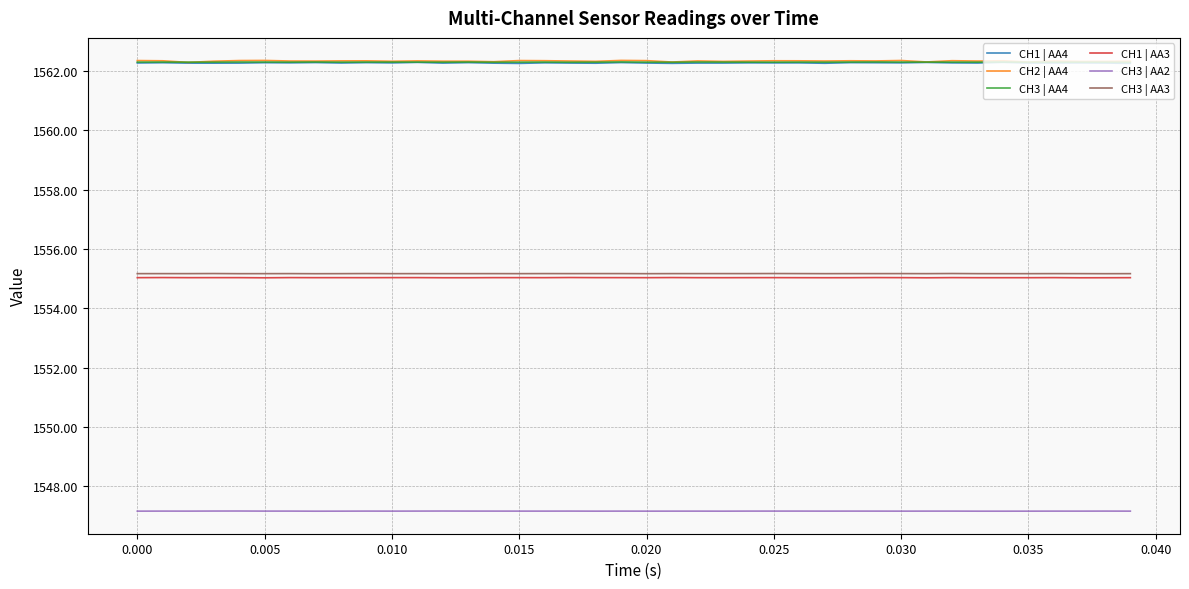

What is the maximum value shown in the chart?

1562.4